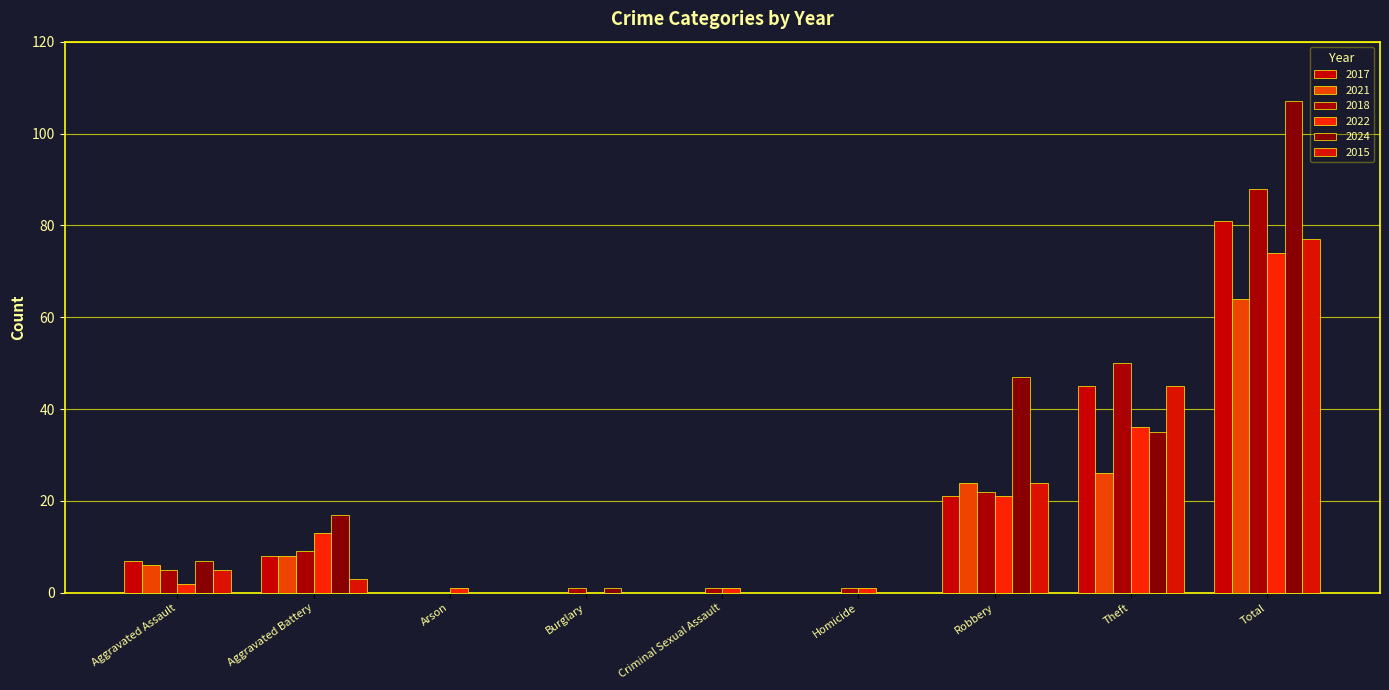

Reading right to left, extract all data points from this chart.

2017: Total=81	Theft=45	Robbery=21	Homicide=0	Criminal Sexual Assault=0	Burglary=0	Arson=0	Aggravated Battery=8	Aggravated Assault=7
2021: Total=64	Theft=26	Robbery=24	Homicide=0	Criminal Sexual Assault=0	Burglary=0	Arson=0	Aggravated Battery=8	Aggravated Assault=6
2018: Total=88	Theft=50	Robbery=22	Homicide=1	Criminal Sexual Assault=1	Burglary=1	Arson=0	Aggravated Battery=9	Aggravated Assault=5
2022: Total=74	Theft=36	Robbery=21	Homicide=1	Criminal Sexual Assault=1	Burglary=0	Arson=1	Aggravated Battery=13	Aggravated Assault=2
2024: Total=107	Theft=35	Robbery=47	Homicide=0	Criminal Sexual Assault=0	Burglary=1	Arson=0	Aggravated Battery=17	Aggravated Assault=7
2015: Total=77	Theft=45	Robbery=24	Homicide=0	Criminal Sexual Assault=0	Burglary=0	Arson=0	Aggravated Battery=3	Aggravated Assault=5